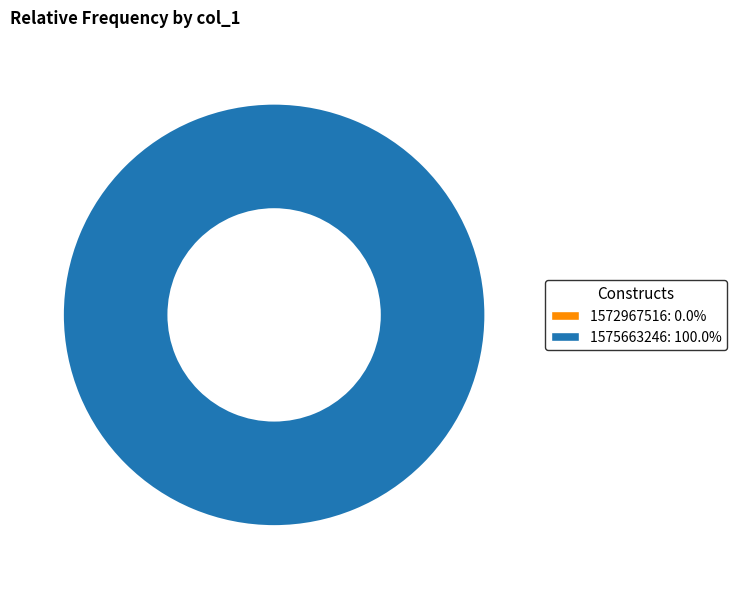

How many segments does this pie chart have?

2